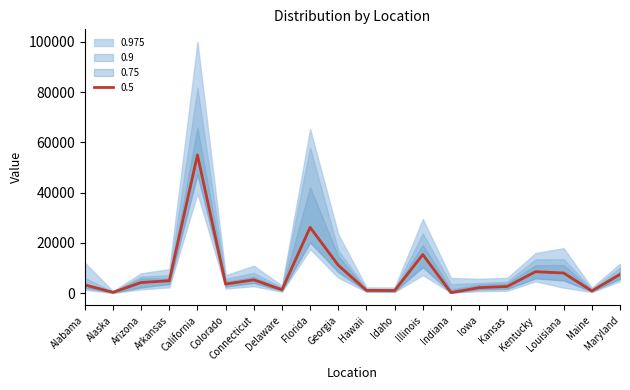

At which label does 0.5 reach its peak?

California